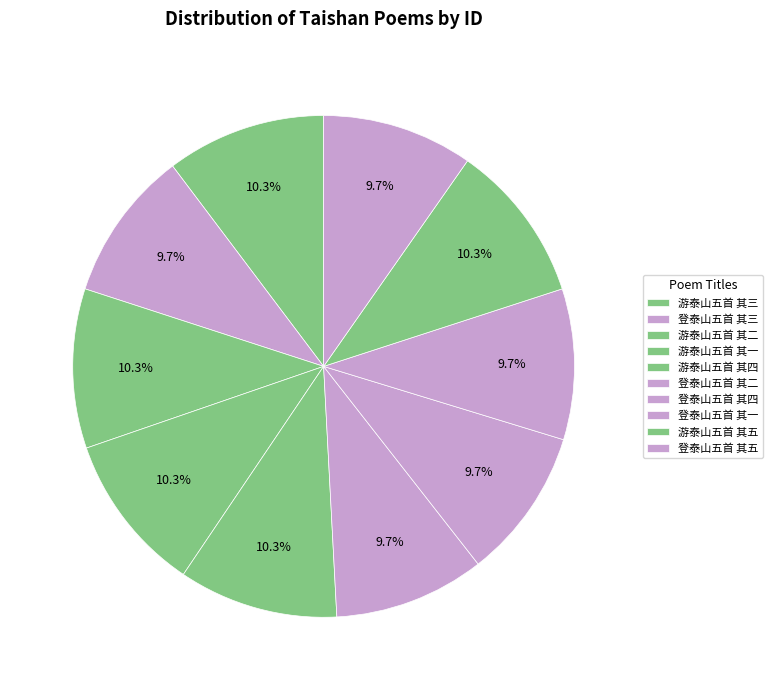

How many segments does this pie chart have?

10